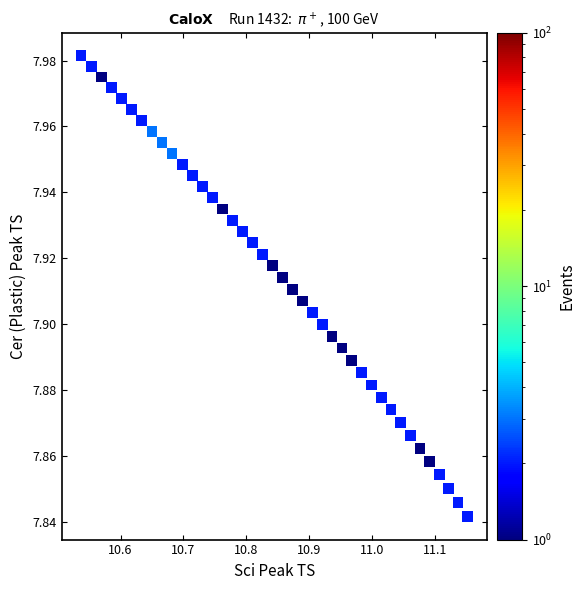

What is the range of X values (max minus min)?

0.6